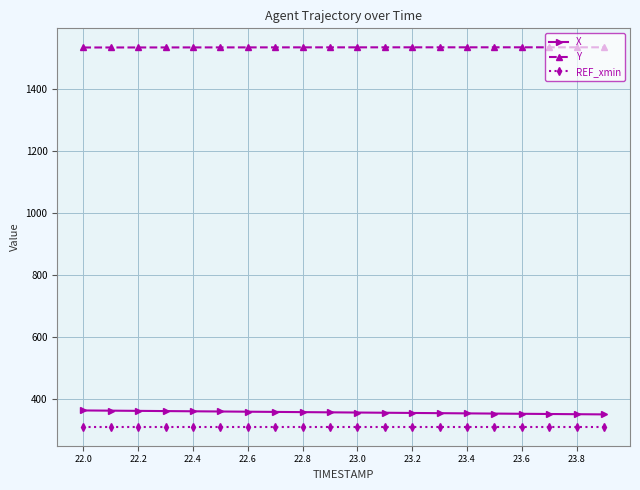

At how many categories does at least one series exceed 1309?

20